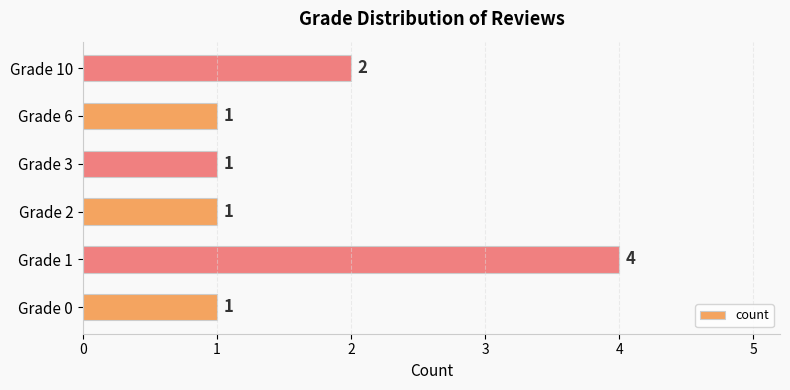

Approximately how many times larger is the value at Grade 0 compared to Grade 2?

1.0